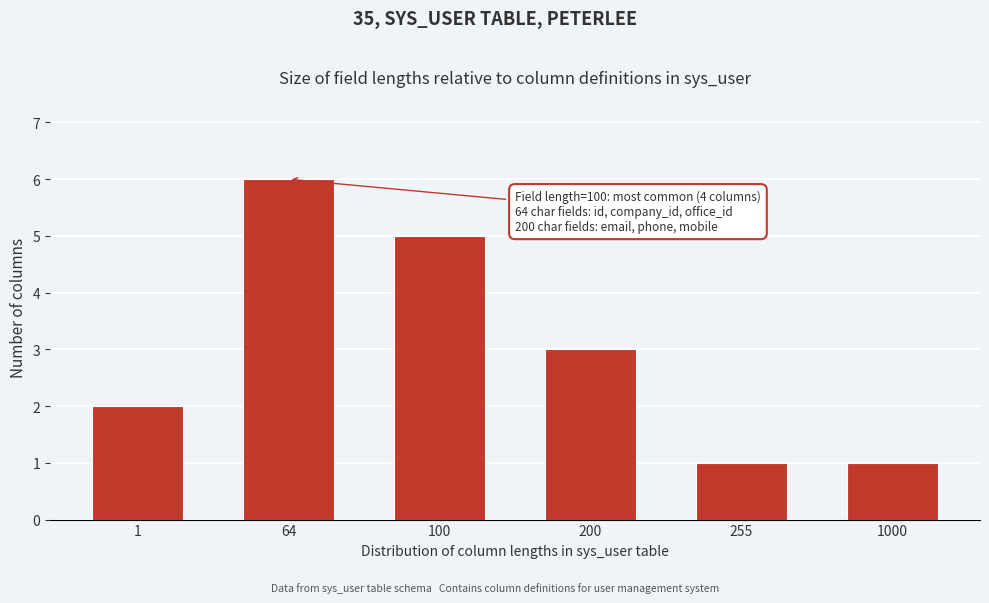

Reading left to right, what are all the values shown in this chart?

1=2	64=6	100=5	200=3	255=1	1000=1